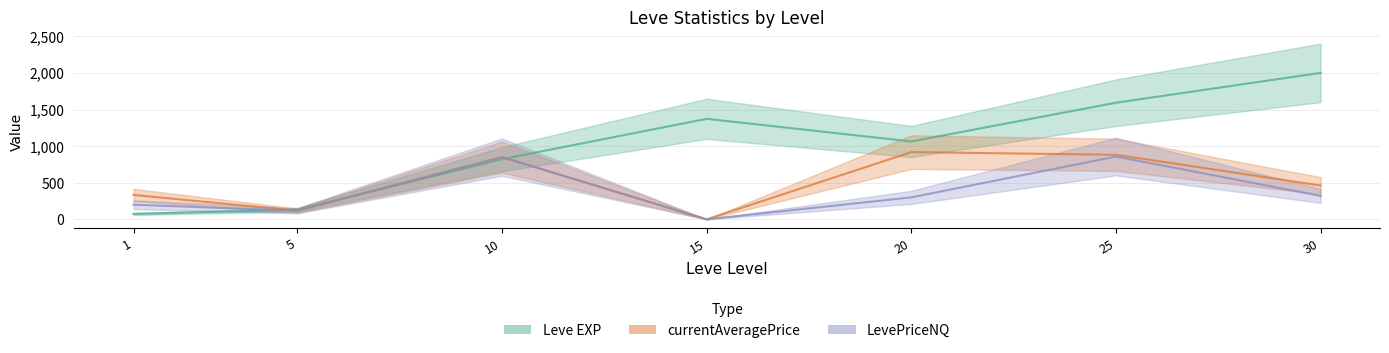

What are all the series names shown in the legend?

Leve EXP, currentAveragePrice, LevePriceNQ